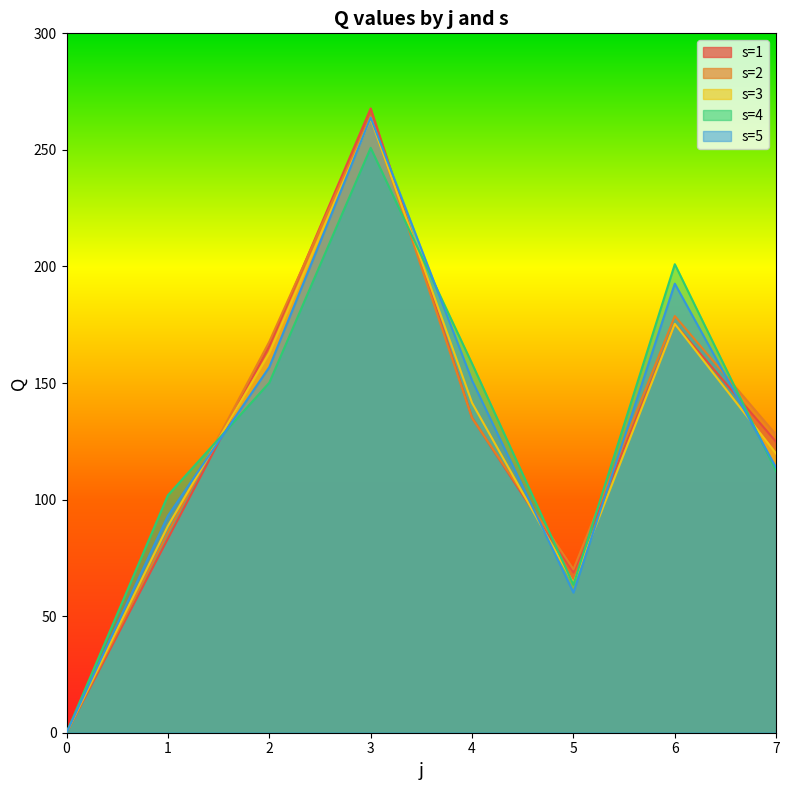

At which label does s=2 first exceed 134?

2